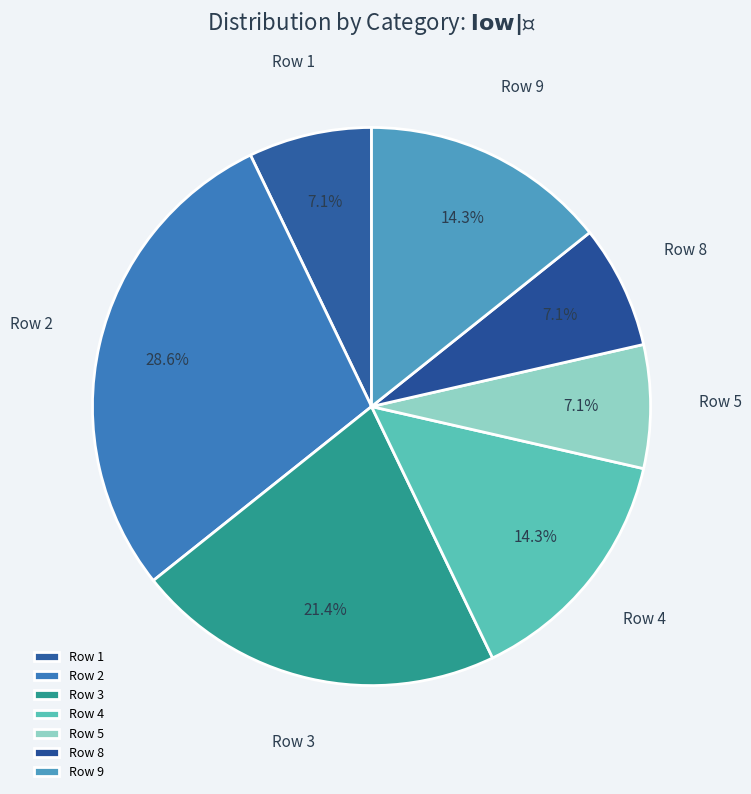

Which has a higher value, Row 3 or Row 9?

Row 3